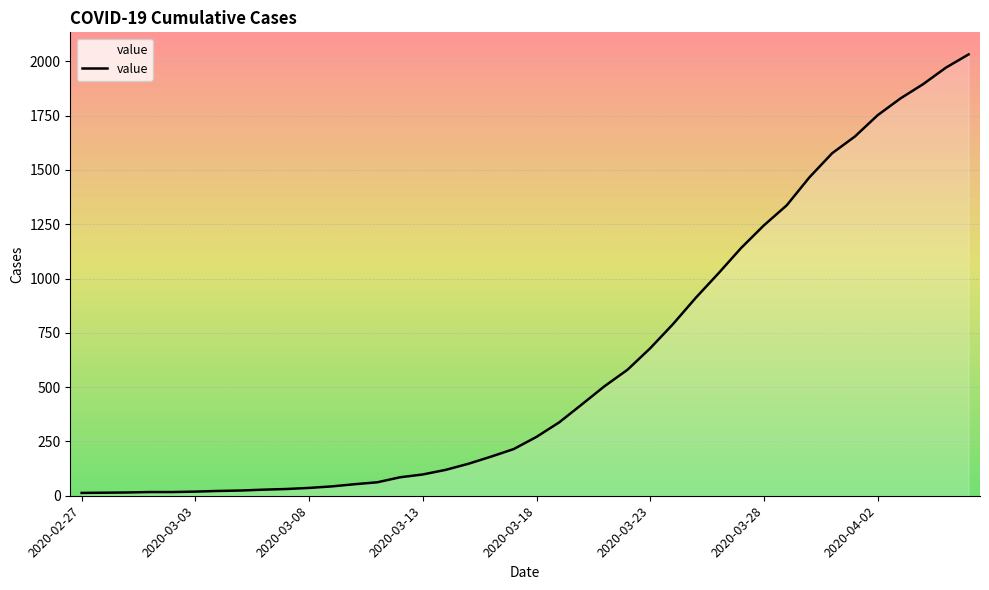

What is the difference between the maximum and minimum values?

2019